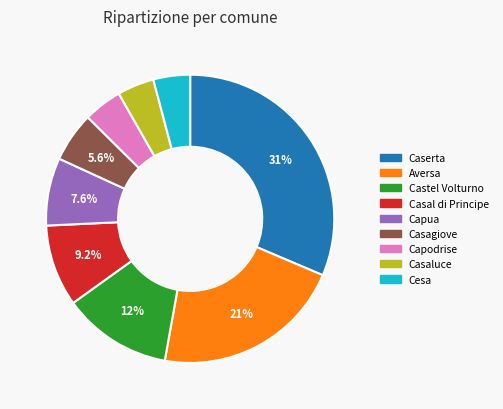

Approximately how many times larger is the value at Aversa compared to Casagiove?

3.8